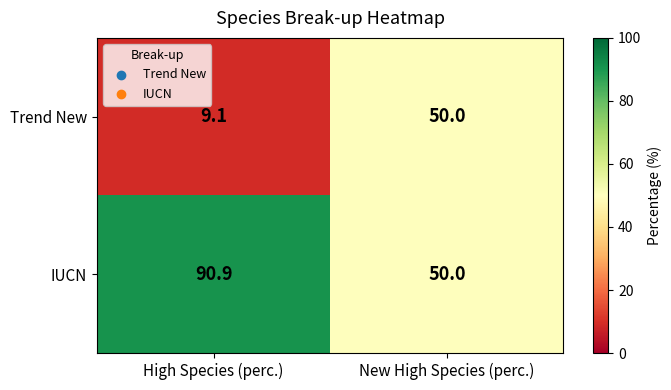

What is the total value across all series at New High Species (perc.)?

100.0